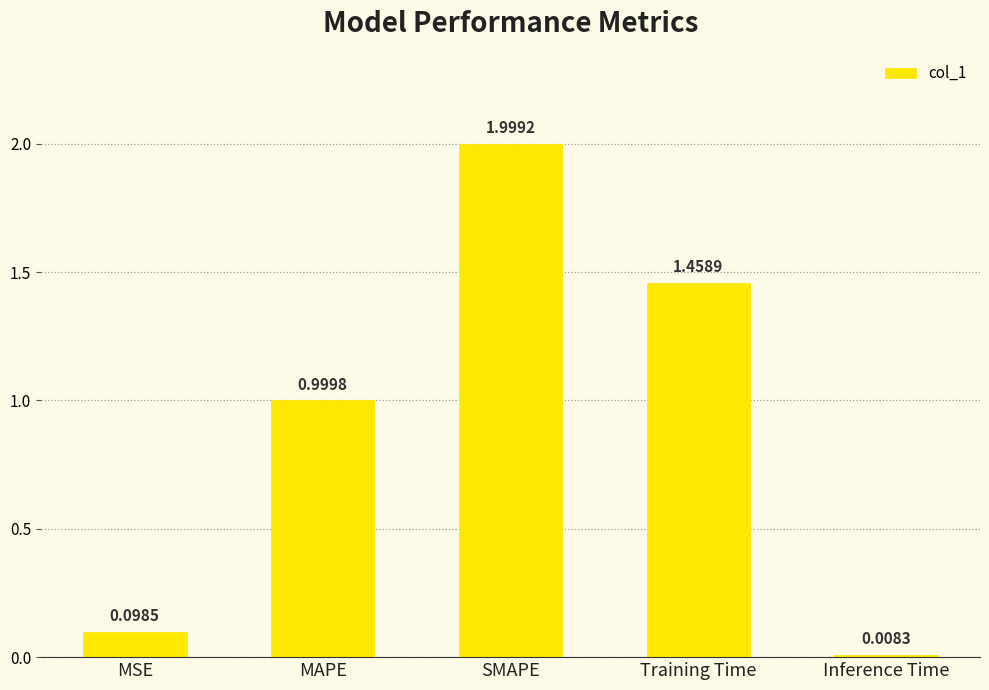

What is the difference between the maximum and minimum values?

2.0